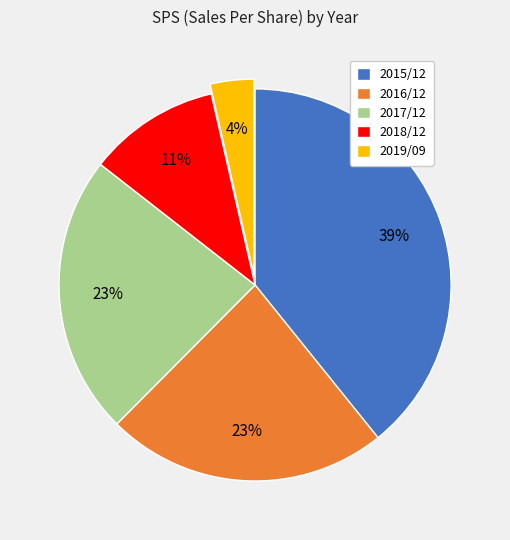

Is it true that 2017/12 is 23% of the pie?

True